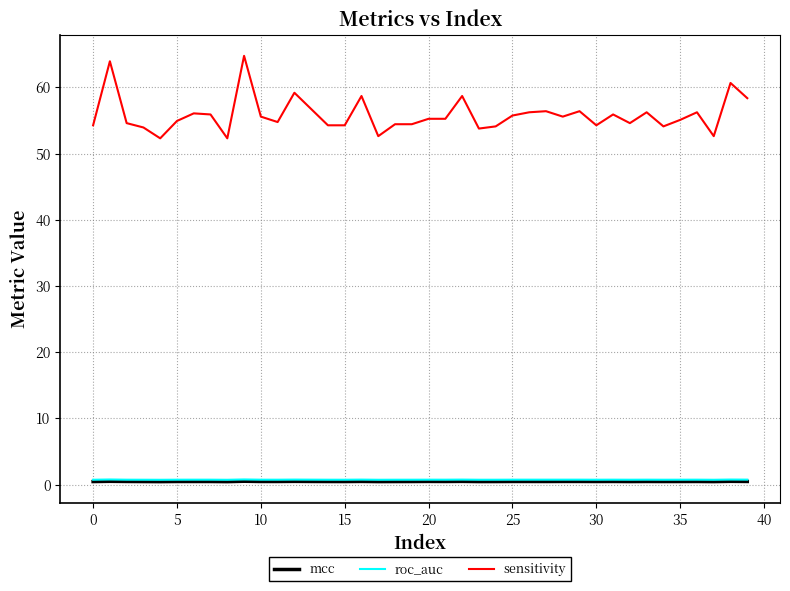

Which series has the largest total across all categories?

sensitivity